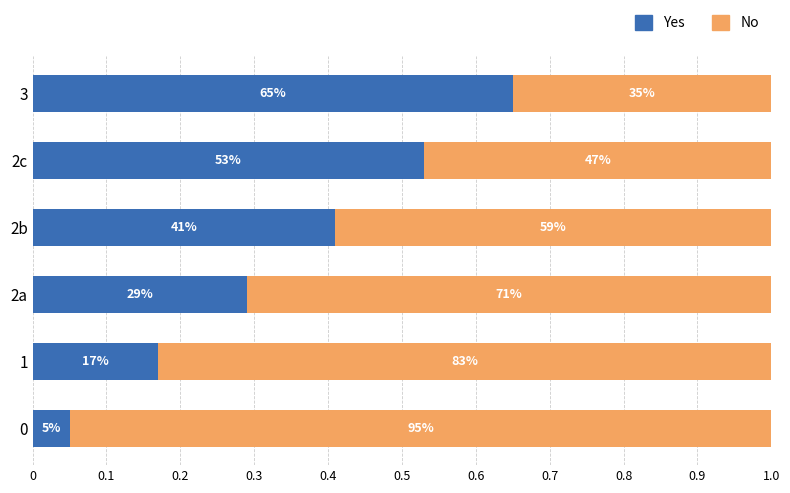

What are all the series names shown in the legend?

Yes, No